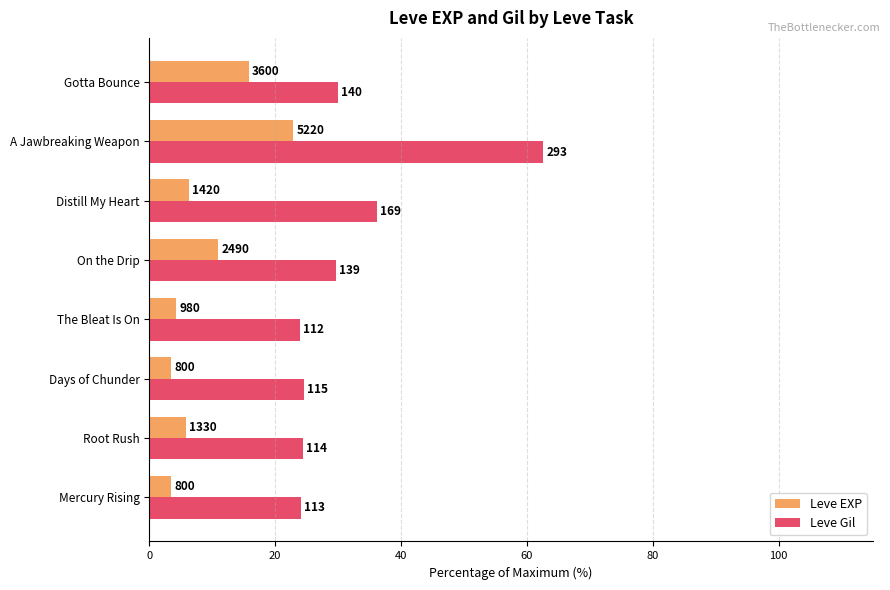

What is the difference between the second highest and second lowest values in the Leve Gil series?

12.0